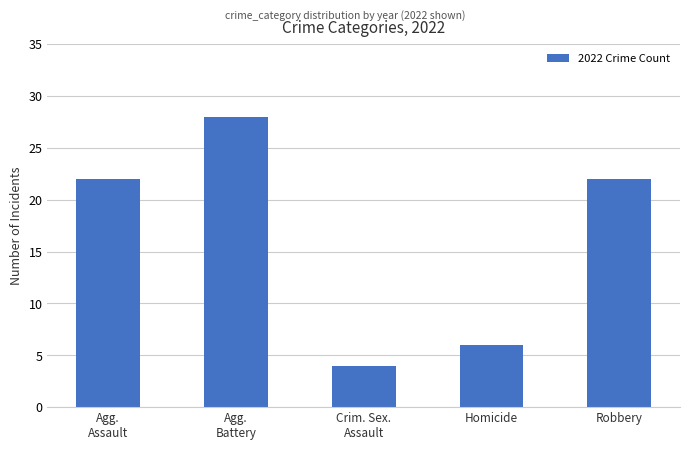

Read the value at Homicide, to the nearest 10.

10